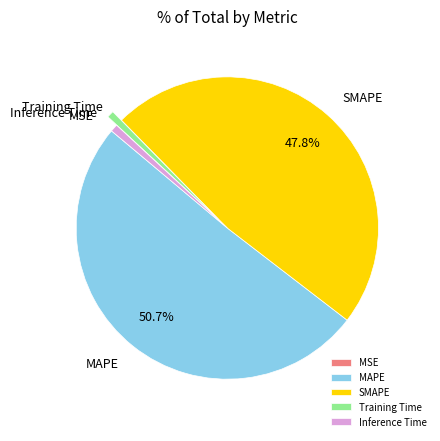

Which category has the biggest portion of the pie?

MAPE